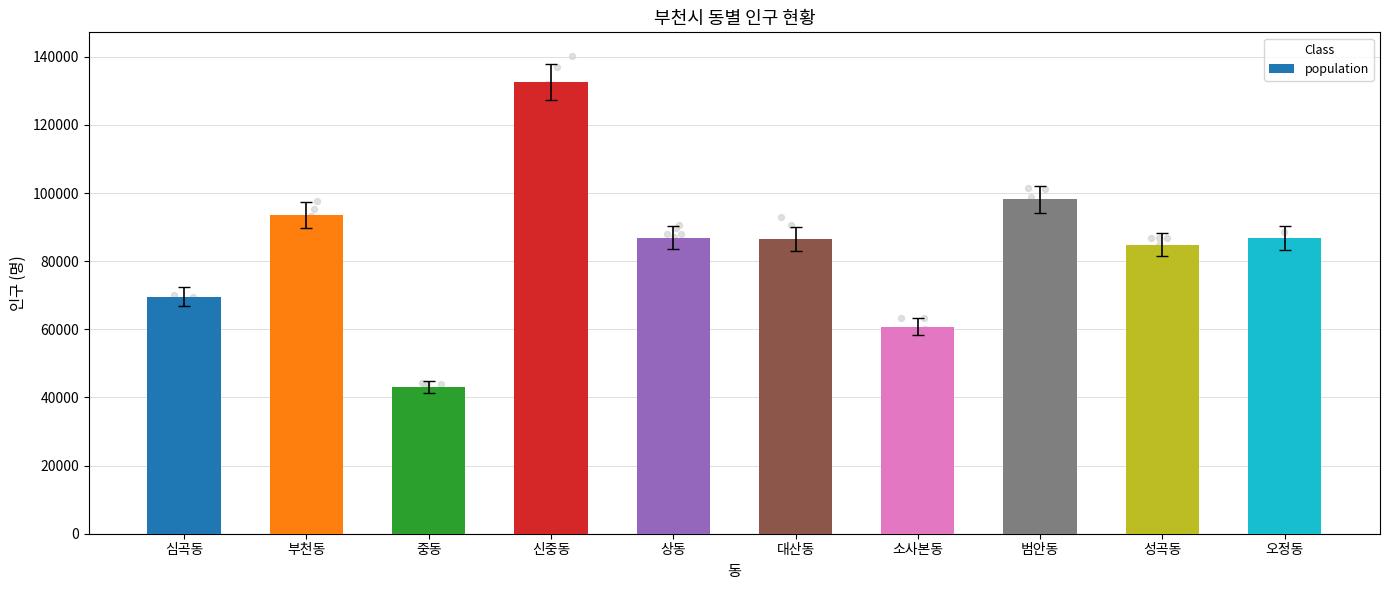

What is the change in value from 중동 to 범안동?

+55042